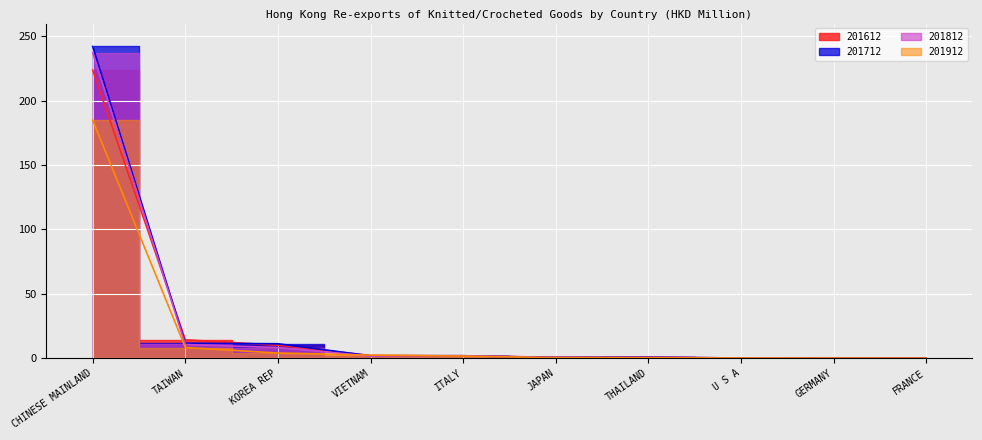

What is the sum of all 201912 values?

201.9